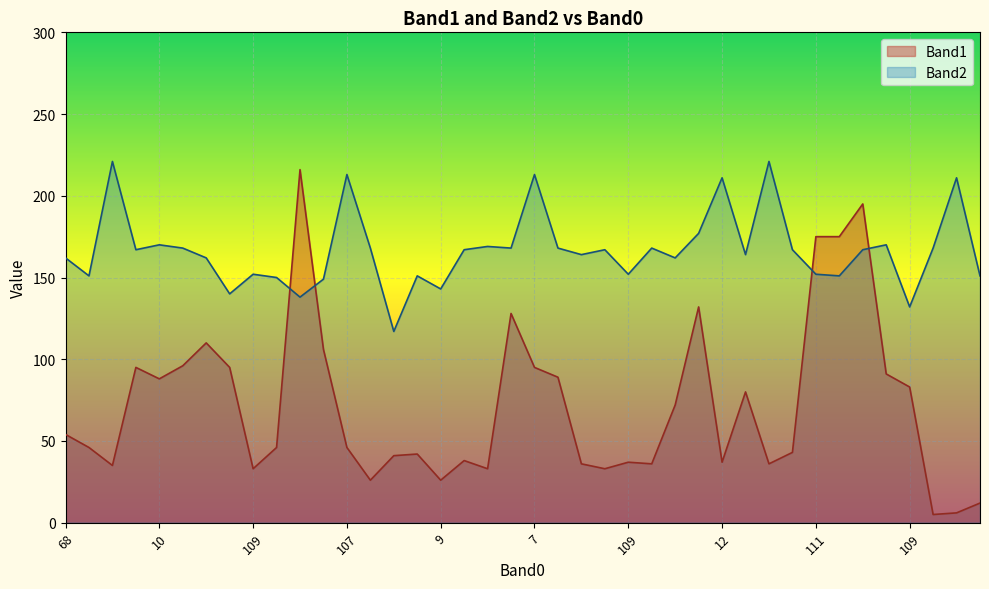

Between 10 and 109, which is larger?

10